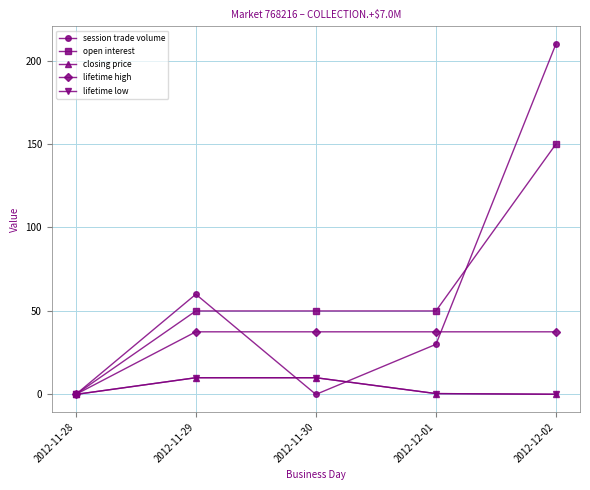

True or false: lifetime high and closing price intersect in this chart.

False